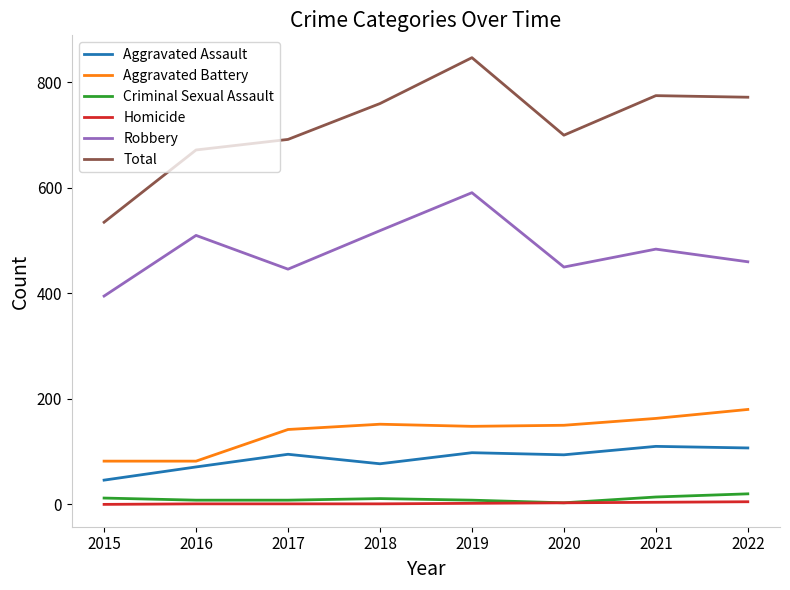

True or false: Robbery and Aggravated Assault intersect in this chart.

False